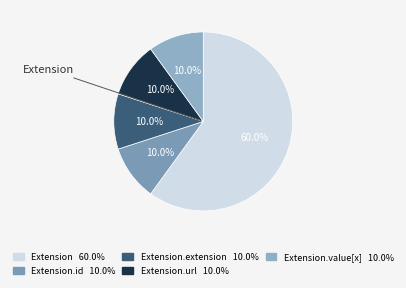

Which category has the smallest portion of the pie?

Extension.id